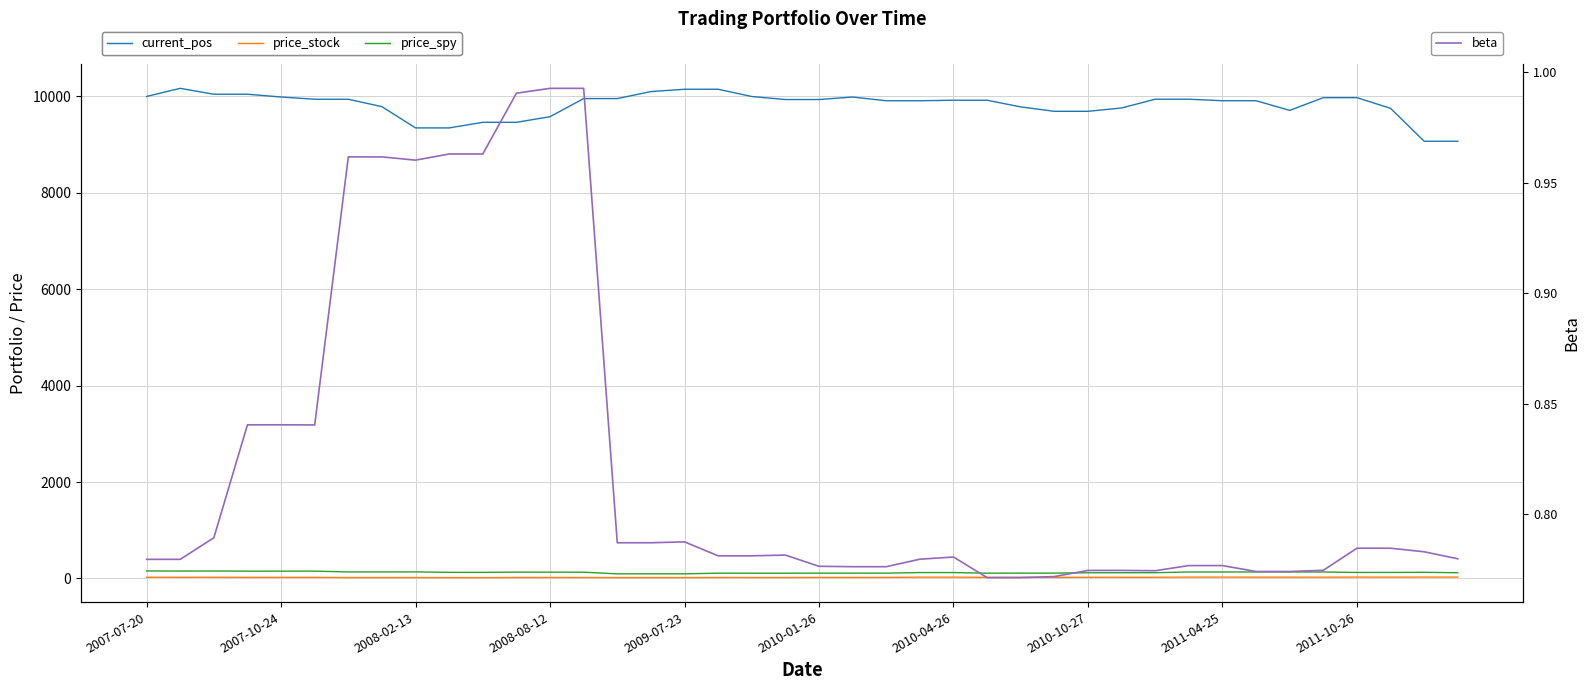

What is the spread (max minus min) of values at 2011-04-25?

9910.5